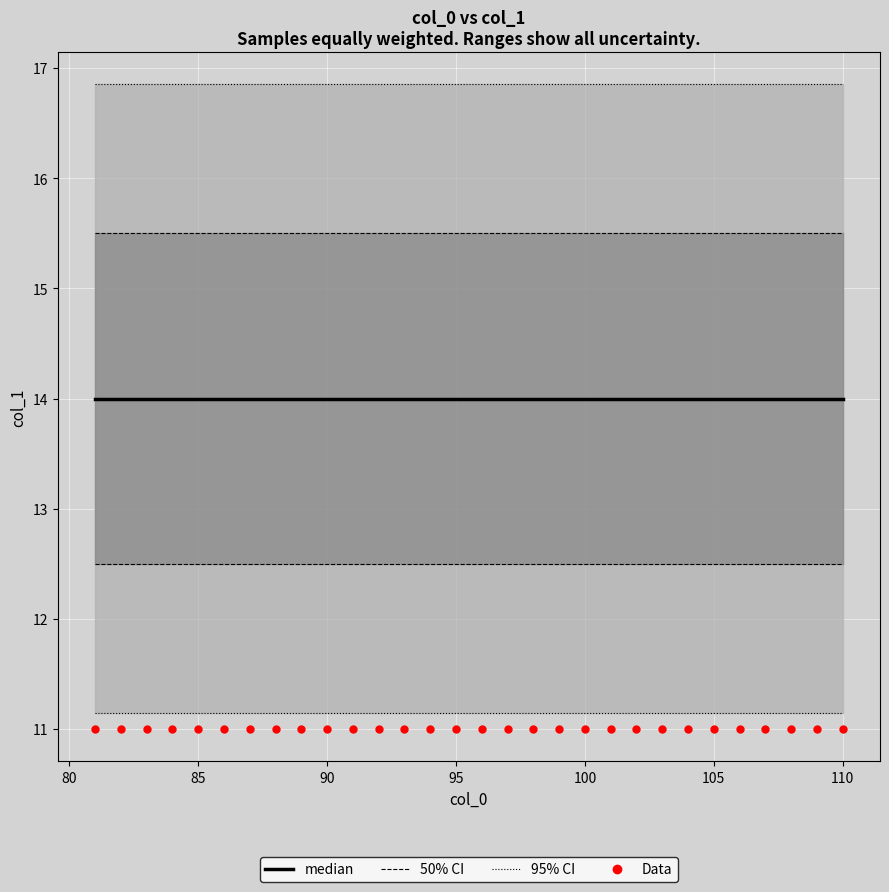

What is the total value across all series at 105?

57.4